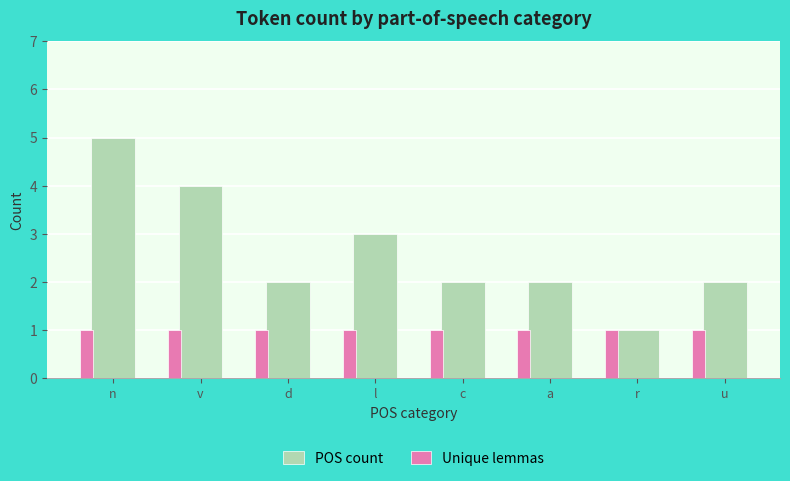

At which category is the sum across all series the highest?

n